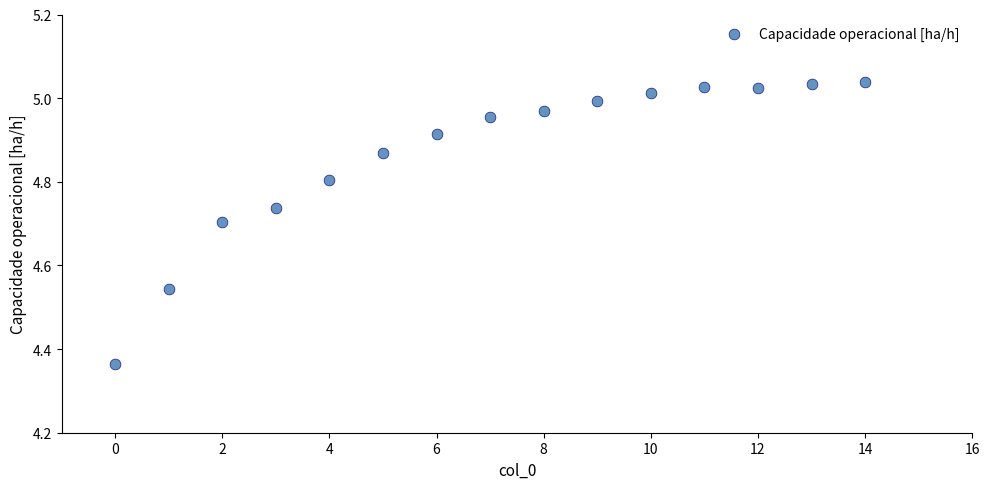

What is the range of Y values (max minus min)?

0.7